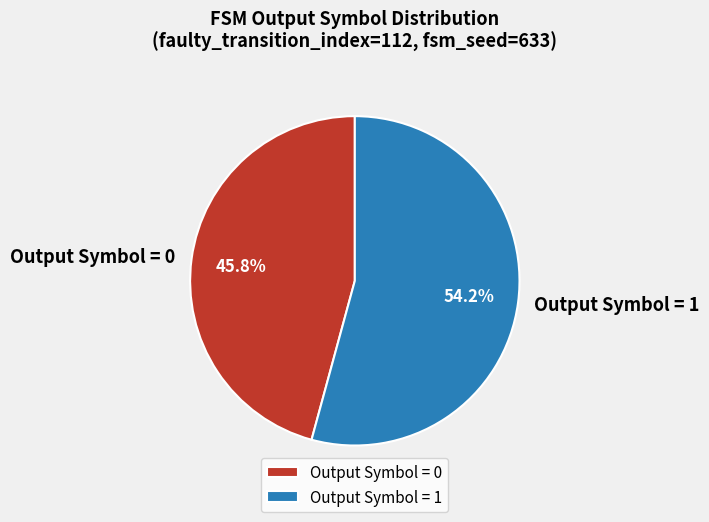

Is there a majority slice in this chart?

Yes